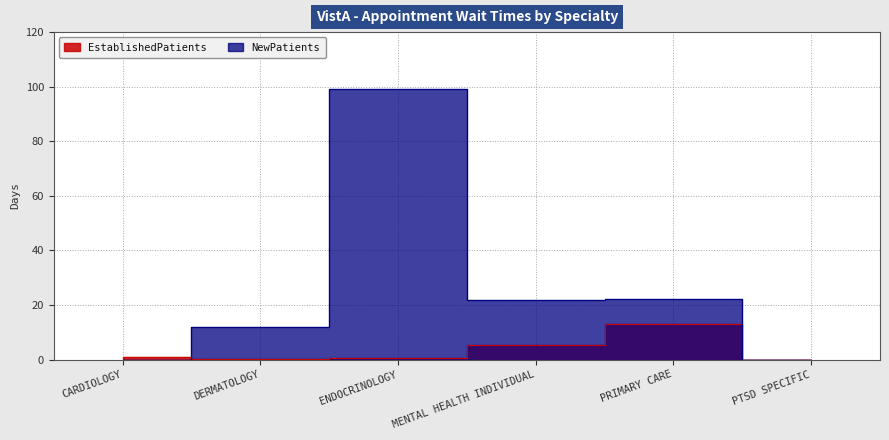

Is it true that EstablishedPatients equals 0.9 at ENDOCRINOLOGY?

False